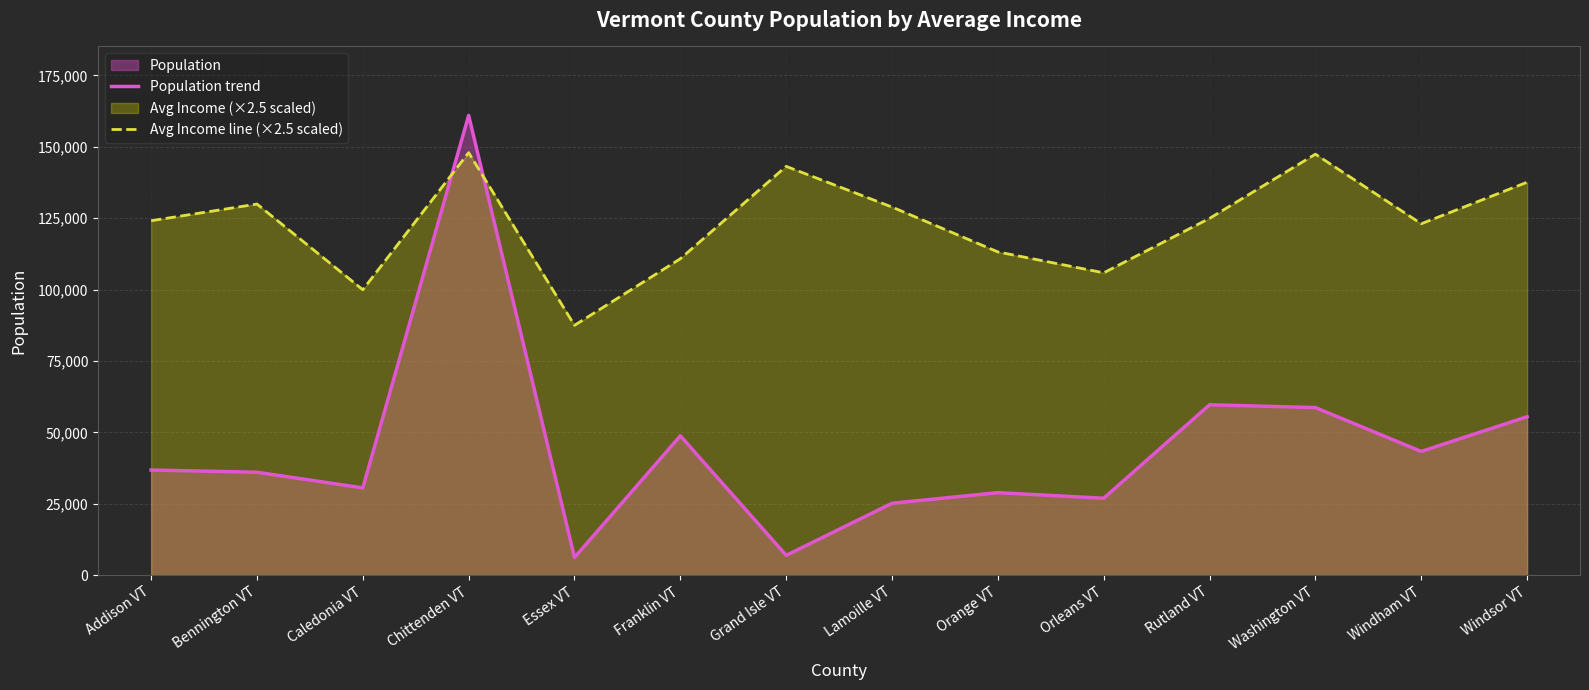

The value of Population trend at Grand Isle VT is 3046.7. True or false?

False